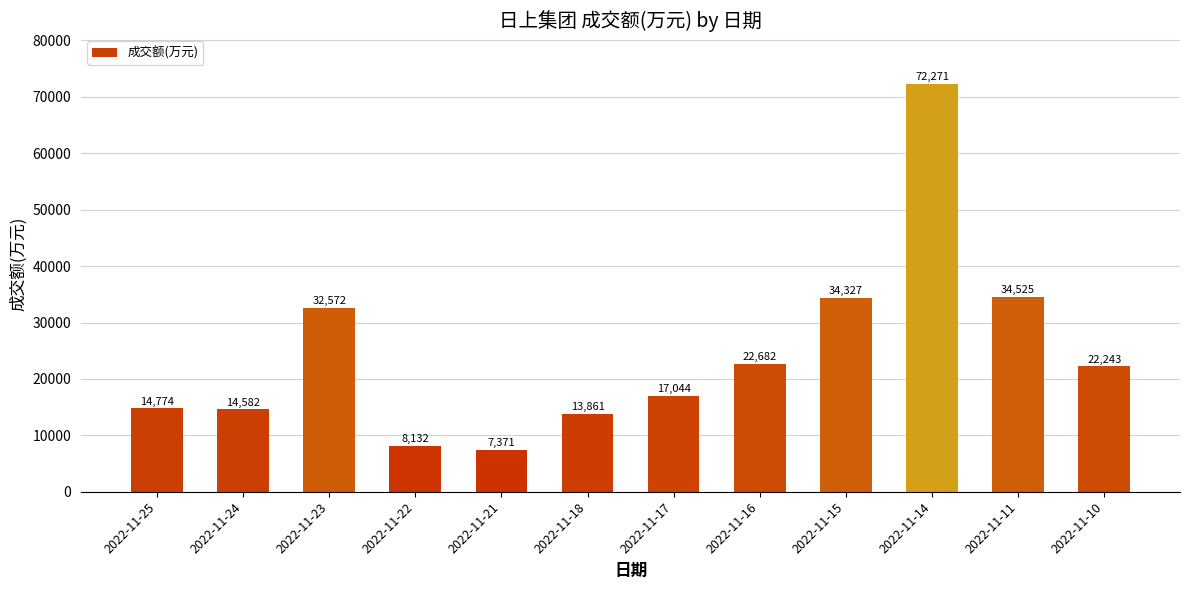

Rank the categories by value from lowest to highest.

2022-11-21, 2022-11-22, 2022-11-18, 2022-11-24, 2022-11-25, 2022-11-17, 2022-11-10, 2022-11-16, 2022-11-23, 2022-11-15, 2022-11-11, 2022-11-14